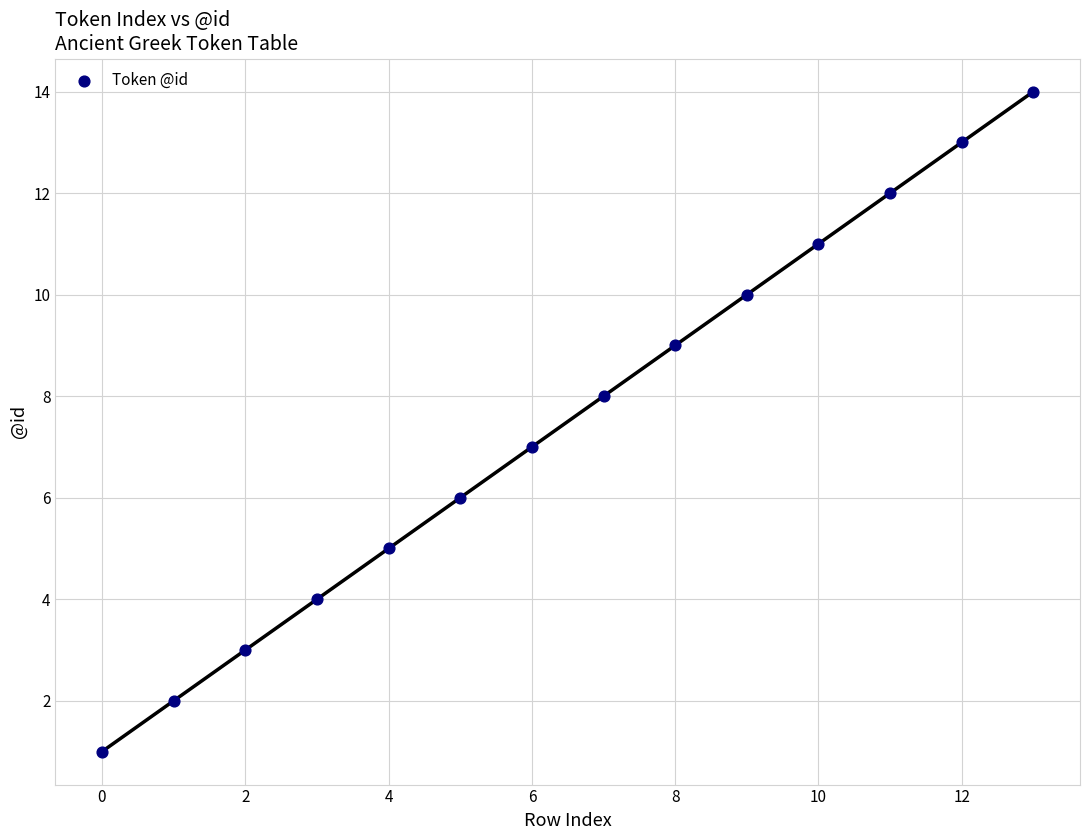

What is the range of Y values (max minus min)?

13